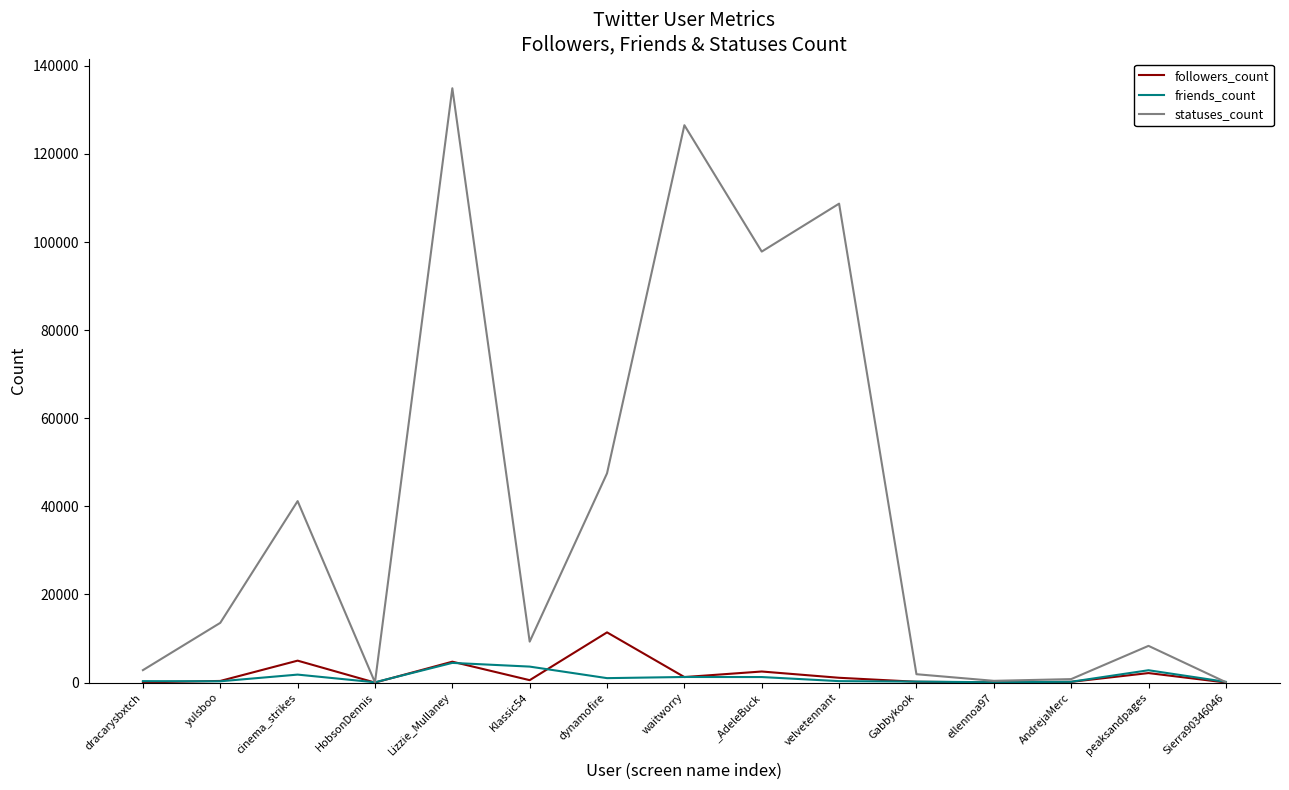

What is the greatest value displayed?

134901